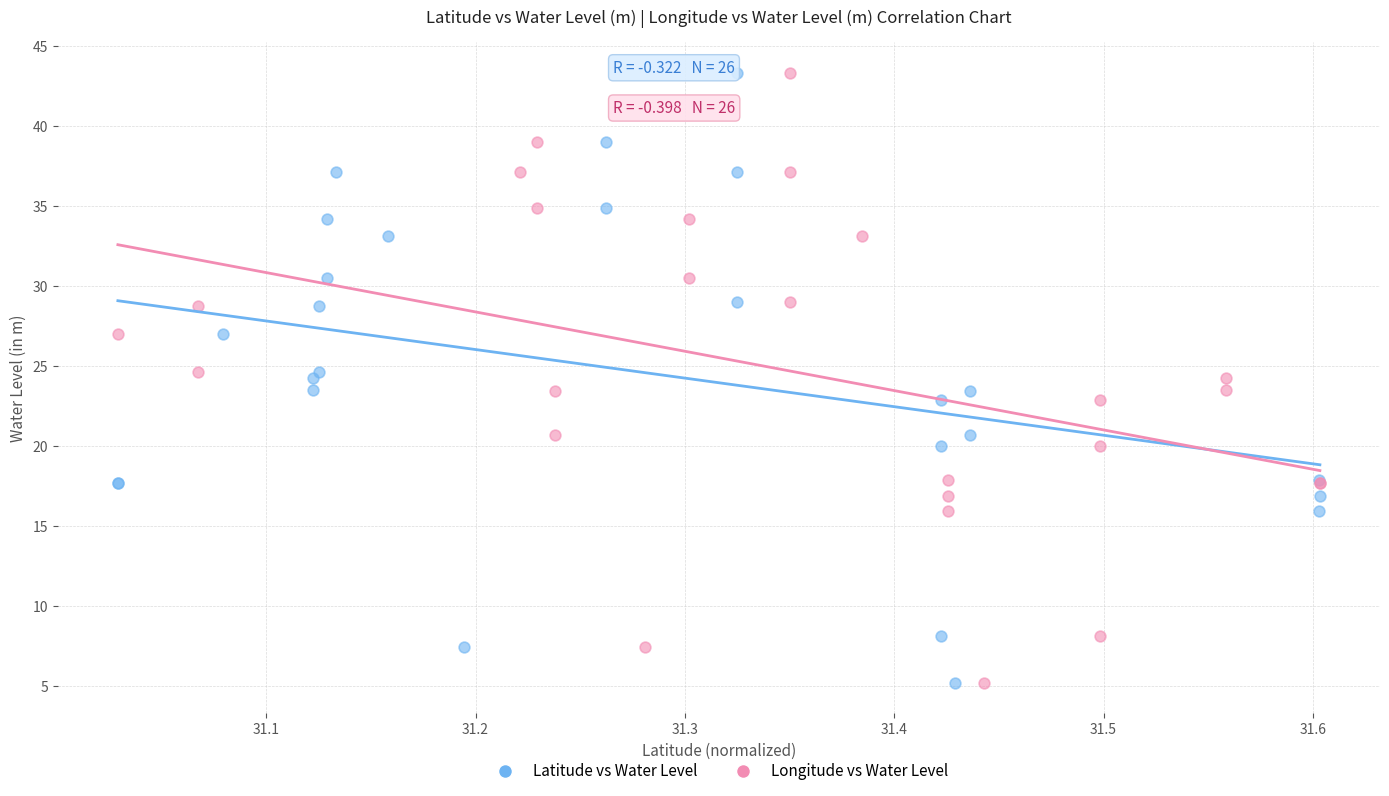

What are all the series names shown in the legend?

Latitude vs Water Level, Longitude vs Water Level